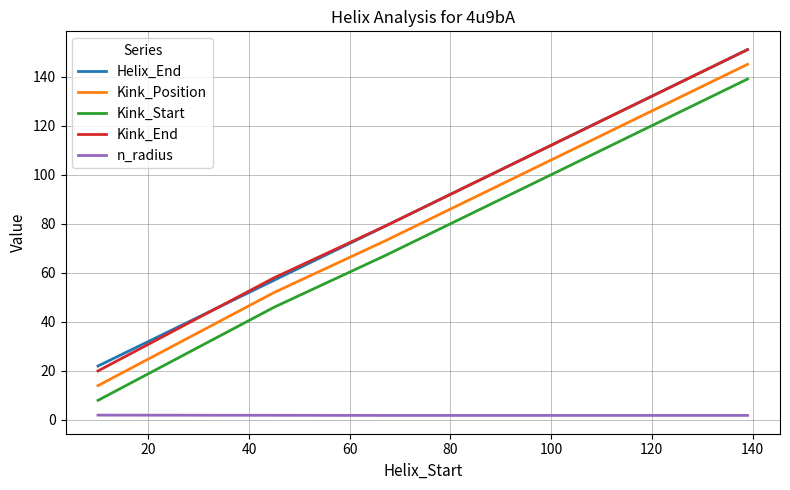

True or false: Helix_End and Kink_Start intersect in this chart.

False